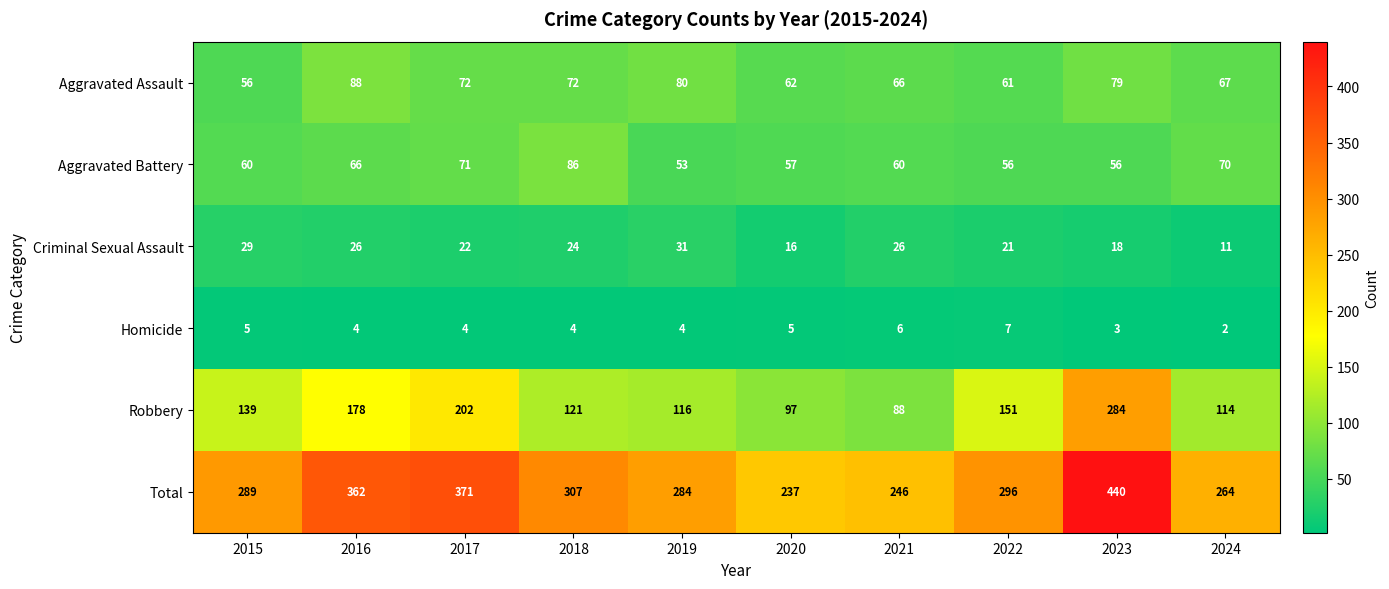

Rank the series at 2016 from highest to lowest value.

Total, Robbery, Aggravated Assault, Aggravated Battery, Criminal Sexual Assault, Homicide